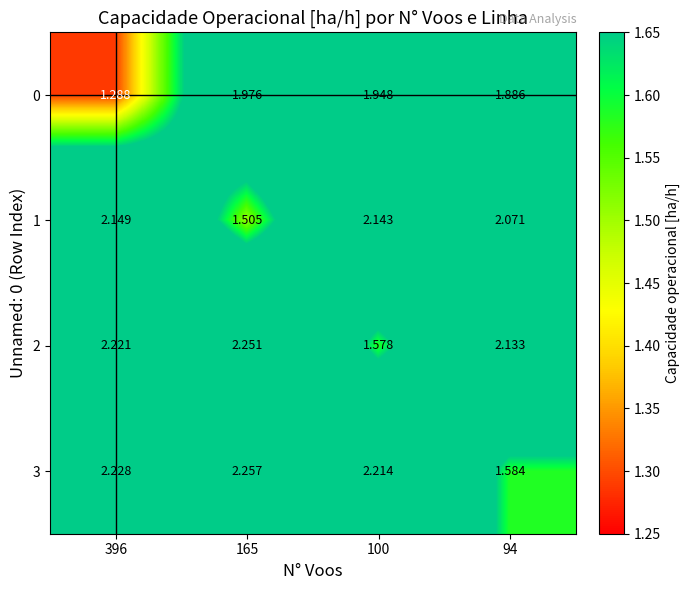

Is the value of 0 at 396 greater than the value of 3 at 165?

No